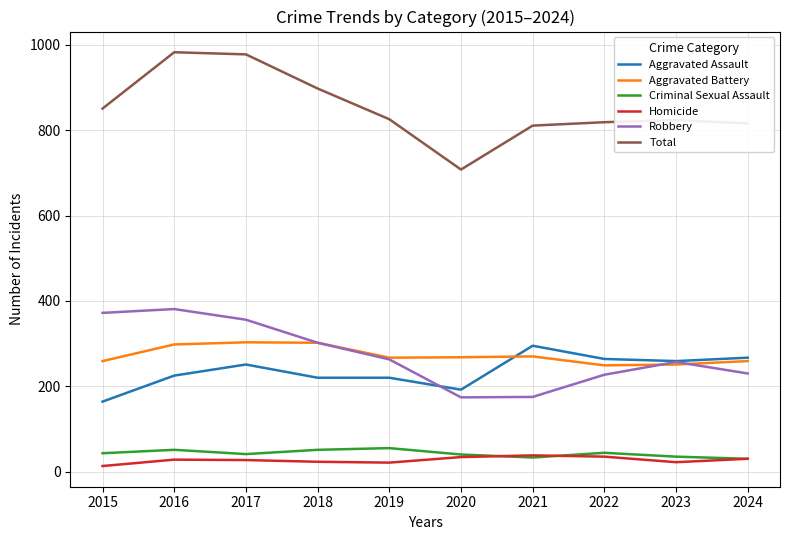

Is it true that Aggravated Assault equals 220 at 2019?

True